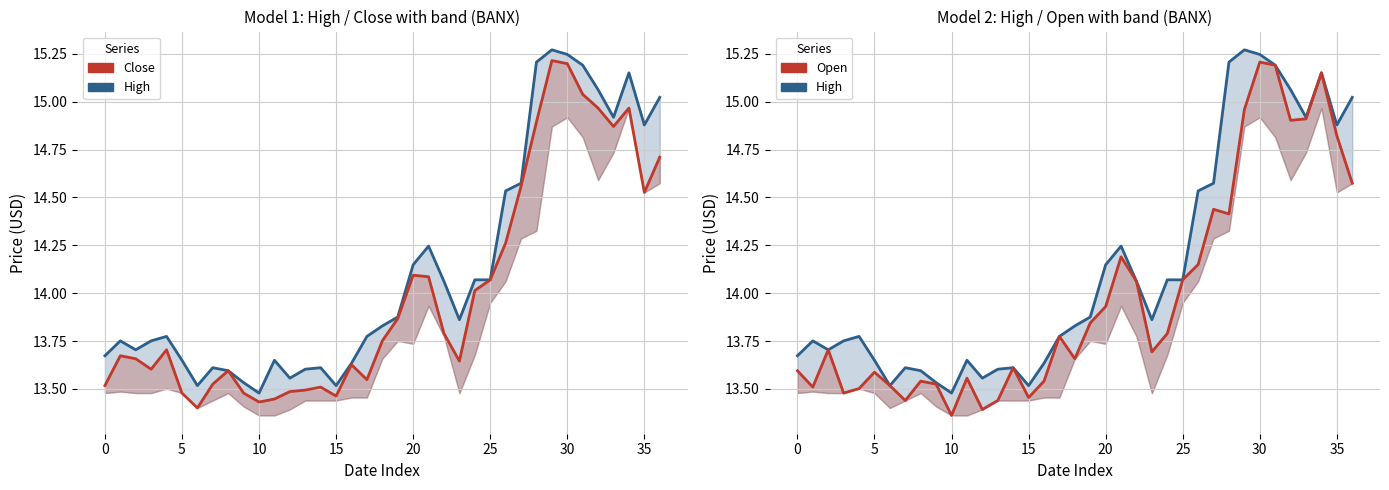

In Open, how many points are lower than both neighbors (excluding endpoints)?

10